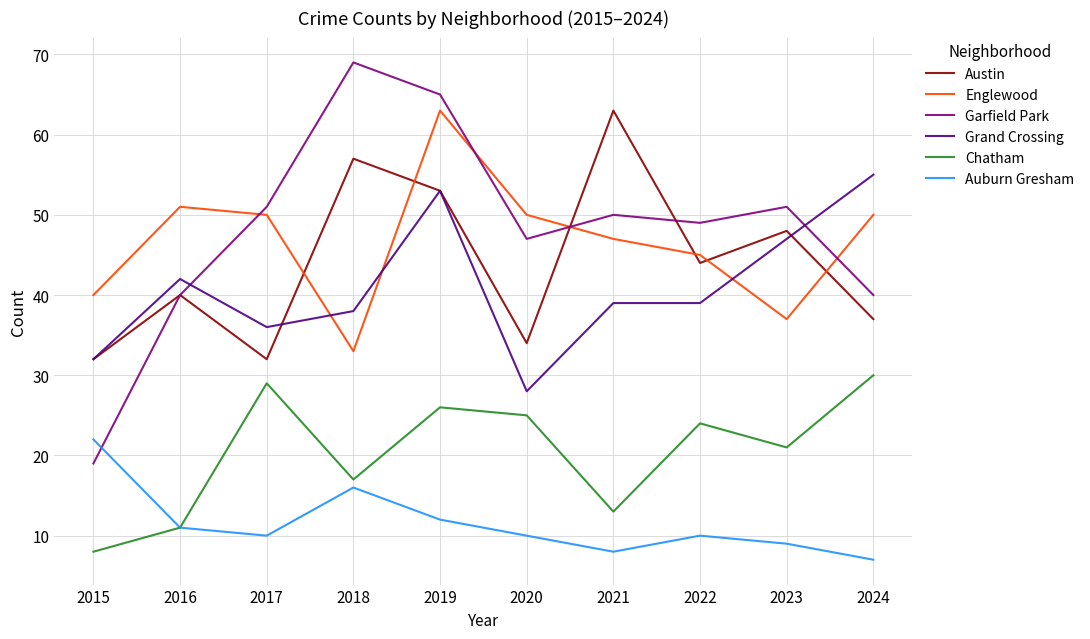

What is the difference between the highest and lowest values at 2024?

48